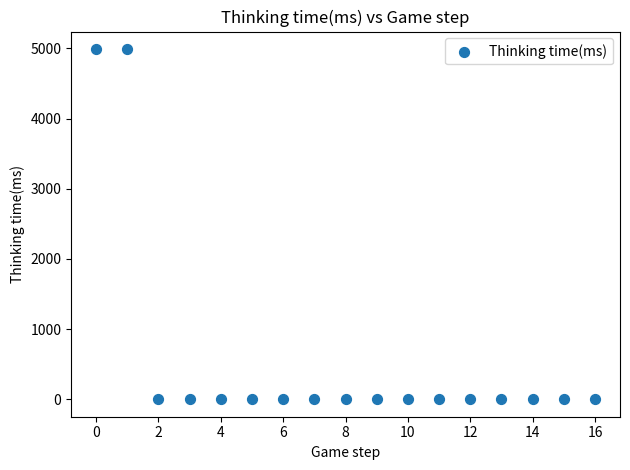

What is the range of Y values (max minus min)?

4991